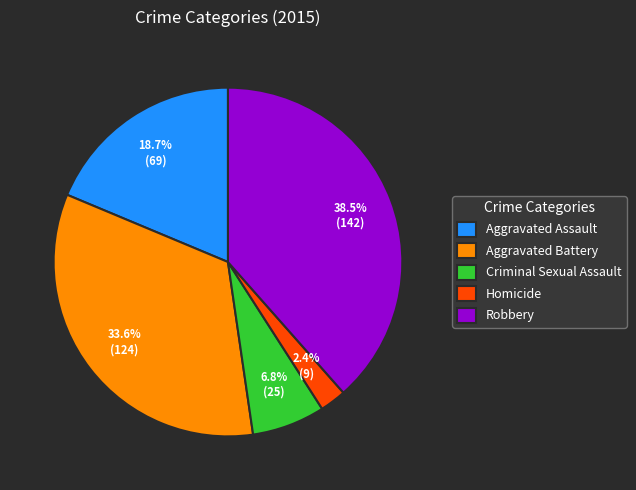

Between Aggravated Assault and Aggravated Battery, which is larger?

Aggravated Battery